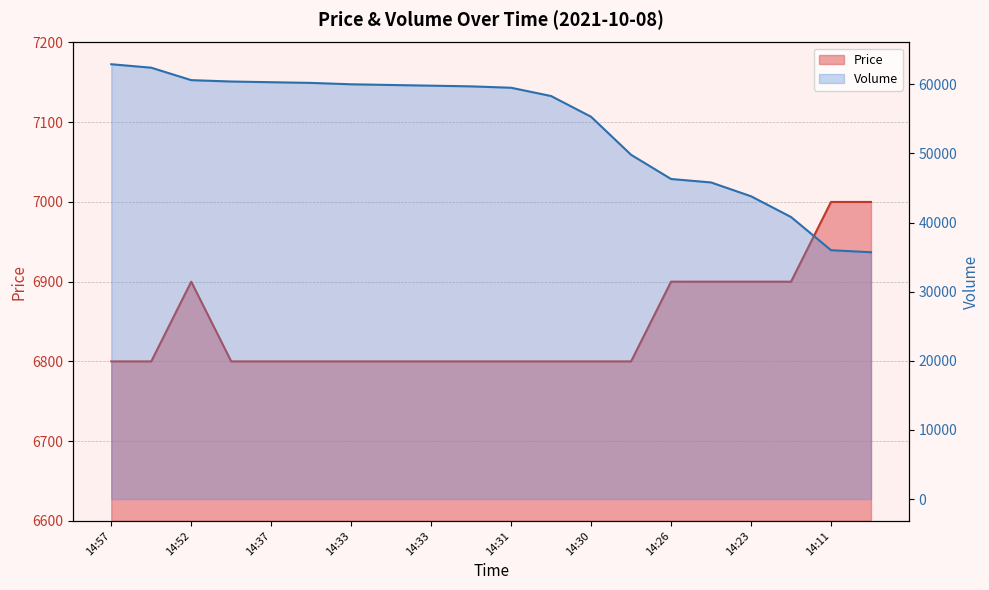

True or false: Volume has a value of 14986 at 14:37.

False